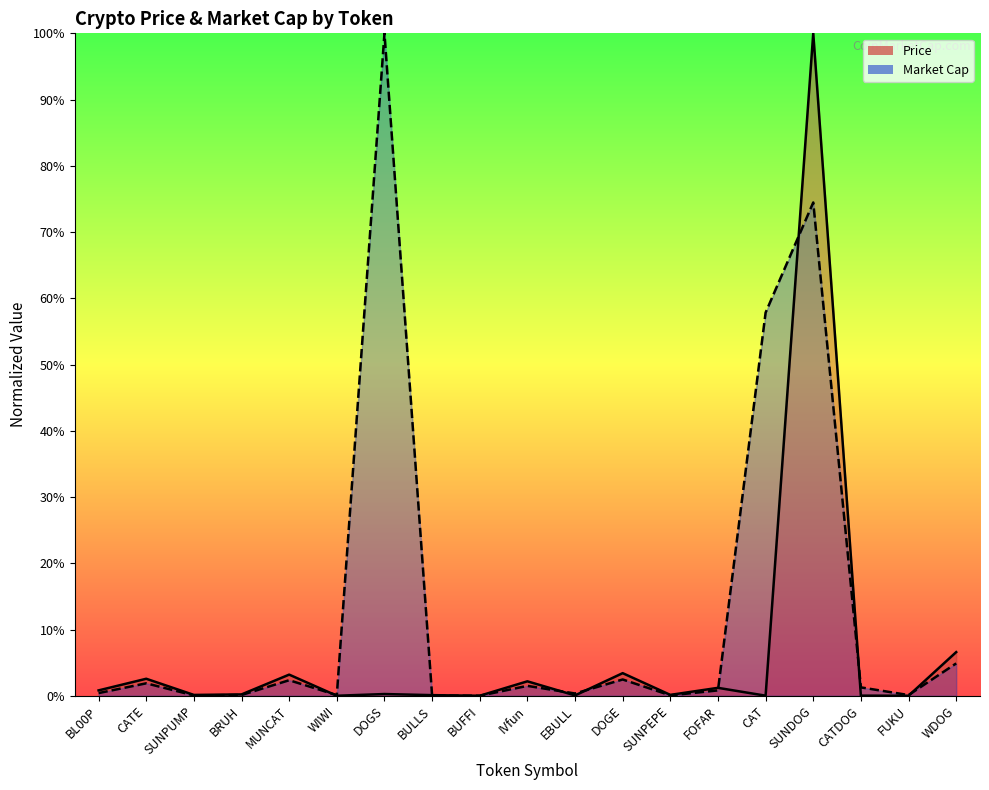

Rank the categories by Market Cap value from lowest to highest.

BUFFI, BULLS, SUNPUMP, SUNPEPE, WIWI, FUKU, BRUH, EBULL, BL00P, FOFAR, CATDOG, IVfun, CATE, MUNCAT, DOGE, WDOG, CAT, SUNDOG, DOGS